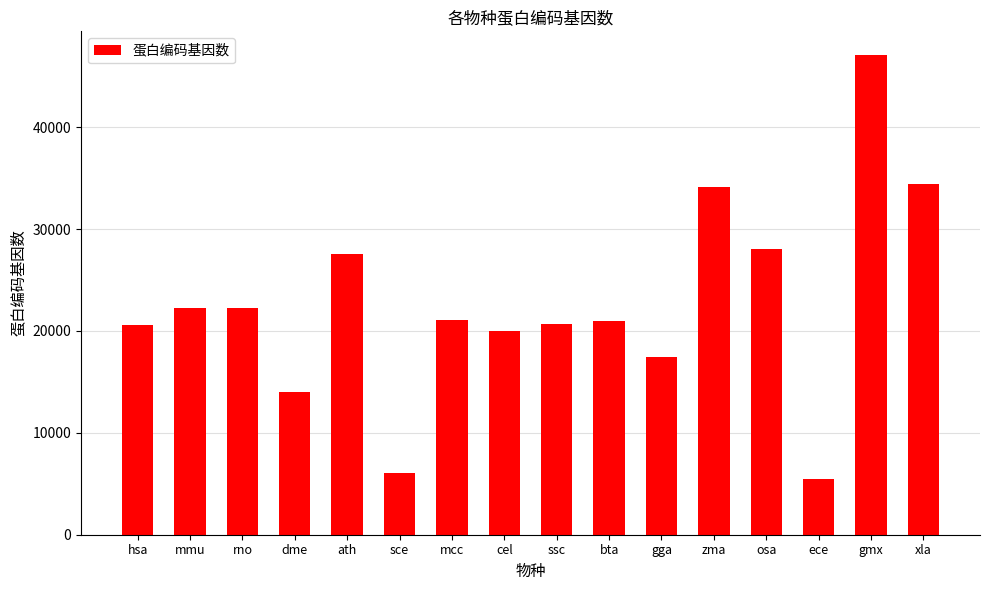

Where does the data first go above 21121?

mmu